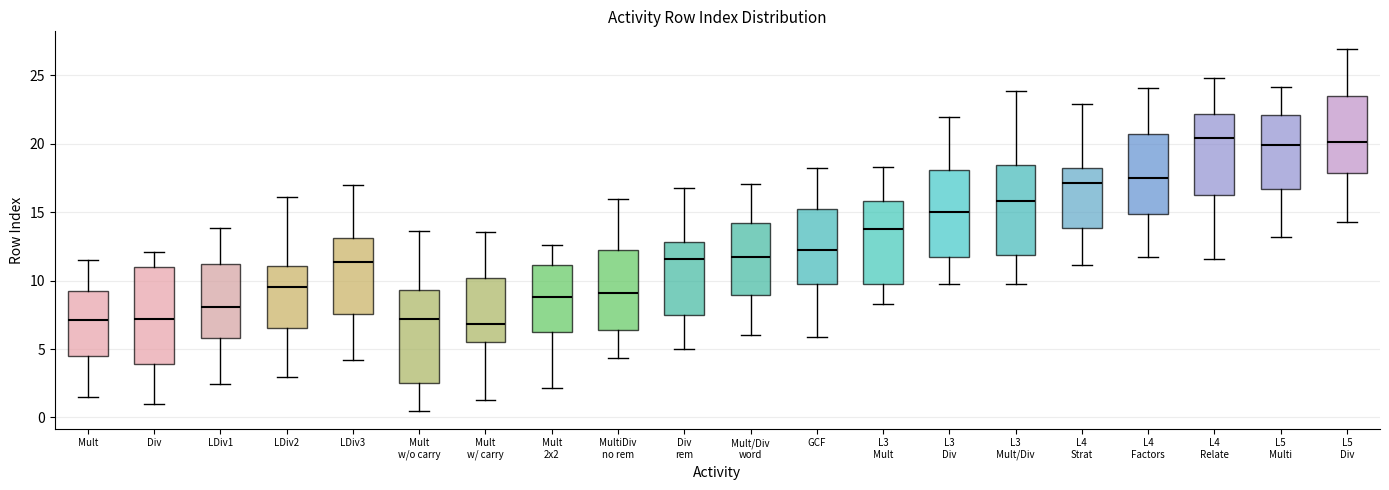

Reading left to right, read every box against the y-axis: the position of its median line, the range the box covers, and the ends of its whiskers. The values are not printed on the chart, so give them approximately, as read against the axis.

Mult: median 7.0, box 4.5 to 9.0, whiskers 1.5 to 11.5
Div: median 7.0, box 4.0 to 11.0, whiskers 1.0 to 12.0
LDiv1: median 8.0, box 6.0 to 11.0, whiskers 2.5 to 14.0
LDiv2: median 9.5, box 6.5 to 11.0, whiskers 3.0 to 16.0
LDiv3: median 11.5, box 7.5 to 13.0, whiskers 4.0 to 17.0
Mult w/o carry: median 7.0, box 2.5 to 9.5, whiskers 0.5 to 13.5
Mult w/ carry: median 7.0, box 5.5 to 10.0, whiskers 1.5 to 13.5
Mult 2x2: median 9.0, box 6.0 to 11.0, whiskers 2.0 to 12.5
MultiDiv no rem: median 9.0, box 6.5 to 12.0, whiskers 4.5 to 16.0
Div rem: median 11.5, box 7.5 to 13.0, whiskers 5.0 to 17.0
Mult/Div word: median 11.5, box 9.0 to 14.0, whiskers 6.0 to 17.0
GCF: median 12.0, box 10.0 to 15.5, whiskers 6.0 to 18.0
L3 Mult: median 14.0, box 10.0 to 16.0, whiskers 8.5 to 18.5
L3 Div: median 15.0, box 11.5 to 18.0, whiskers 10.0 to 22.0
L3 Mult/Div: median 16.0, box 12.0 to 18.5, whiskers 9.5 to 24.0
L4 Strat: median 17.0, box 14.0 to 18.0, whiskers 11.0 to 23.0
L4 Factors: median 17.5, box 15.0 to 20.5, whiskers 11.5 to 24.0
L4 Relate: median 20.5, box 16.5 to 22.0, whiskers 11.5 to 25.0
L5 Multi: median 20.0, box 16.5 to 22.0, whiskers 13.0 to 24.0
L5 Div: median 20.0, box 18.0 to 23.5, whiskers 14.5 to 27.0